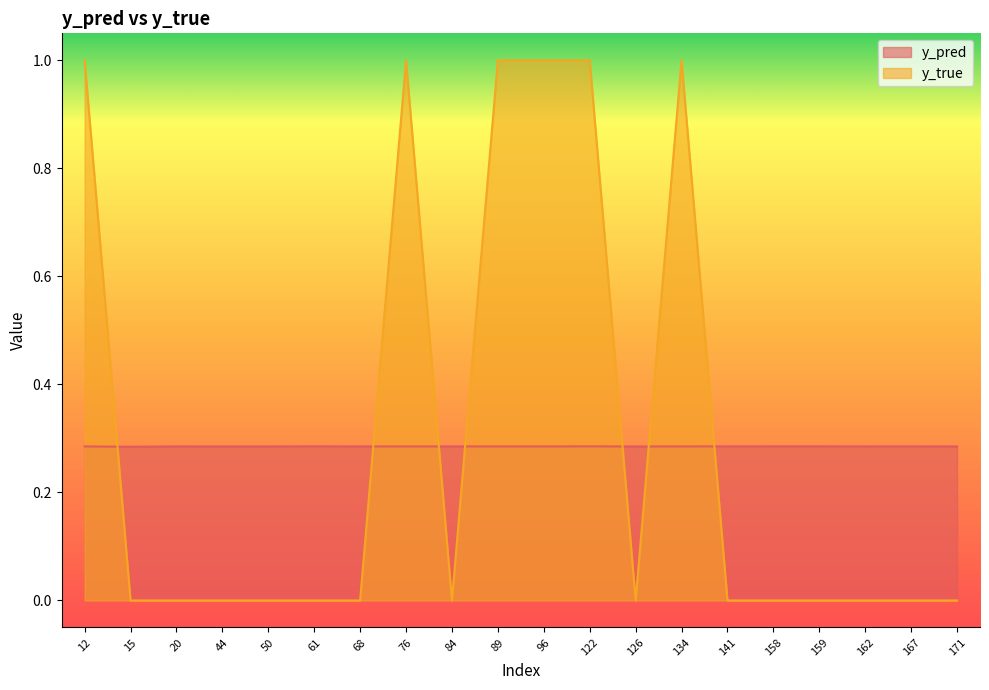

How many categories are shown in the chart?

20